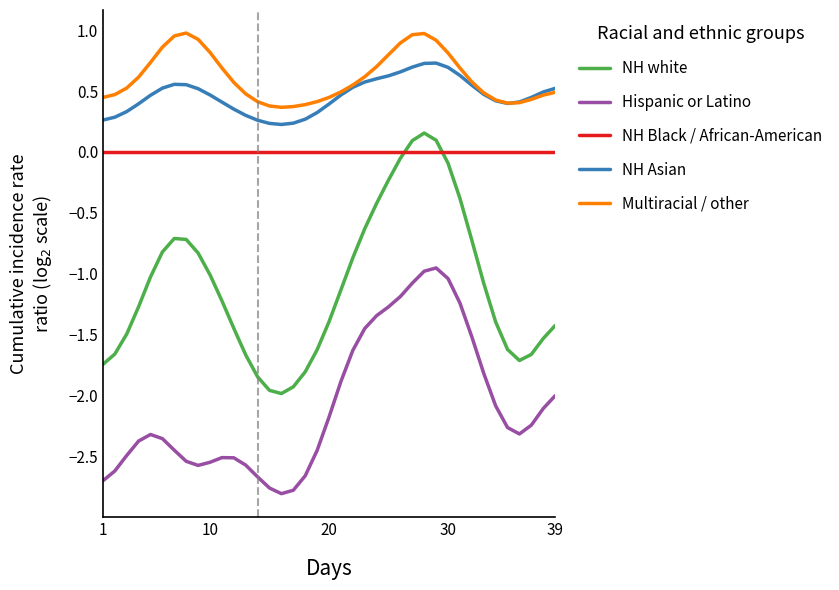

How many categories are shown in the chart?

39